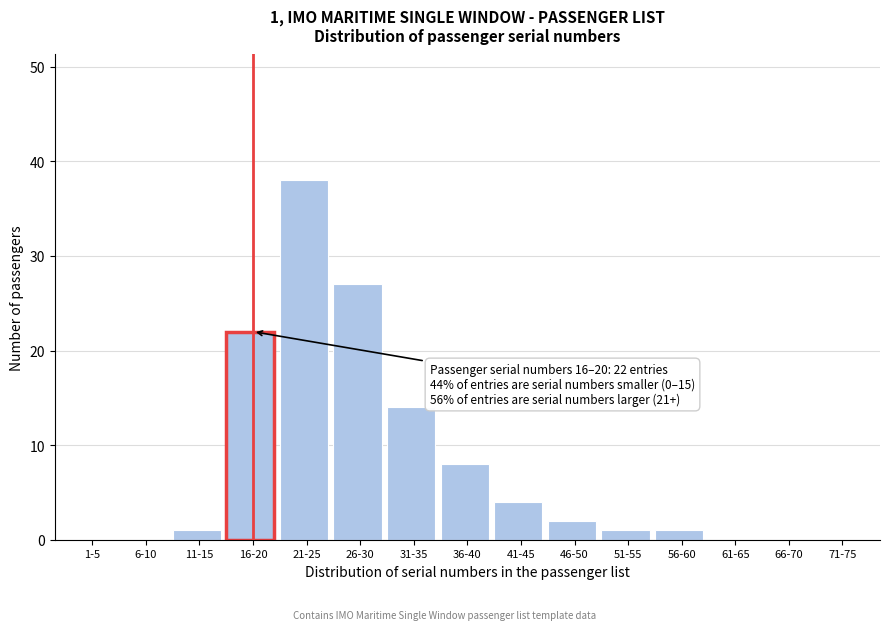

Reading right to left, extract all data points from this chart.

71-75=0	66-70=0	61-65=0	56-60=1	51-55=1	46-50=2	41-45=4	36-40=8	31-35=14	26-30=27	21-25=38	16-20=22	11-15=1	6-10=0	1-5=0